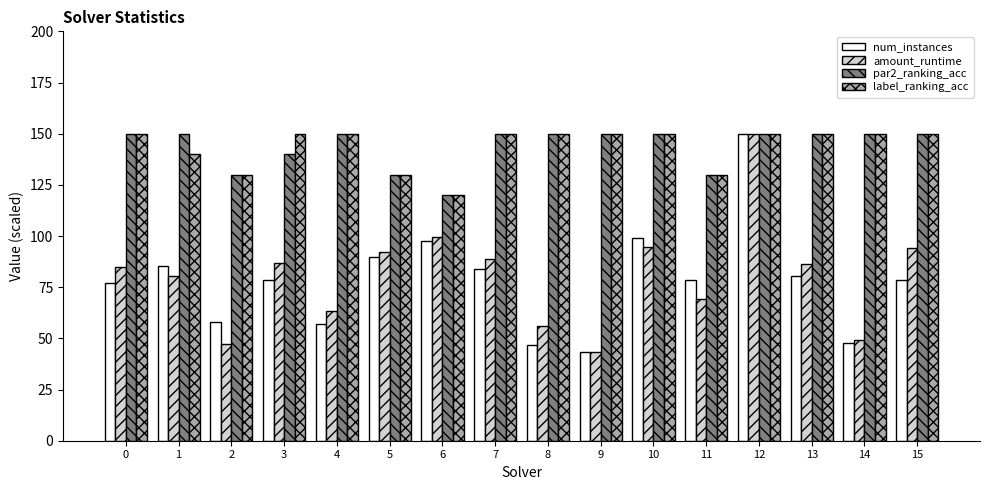

What is the difference between the highest and lowest values at 14?

102.3